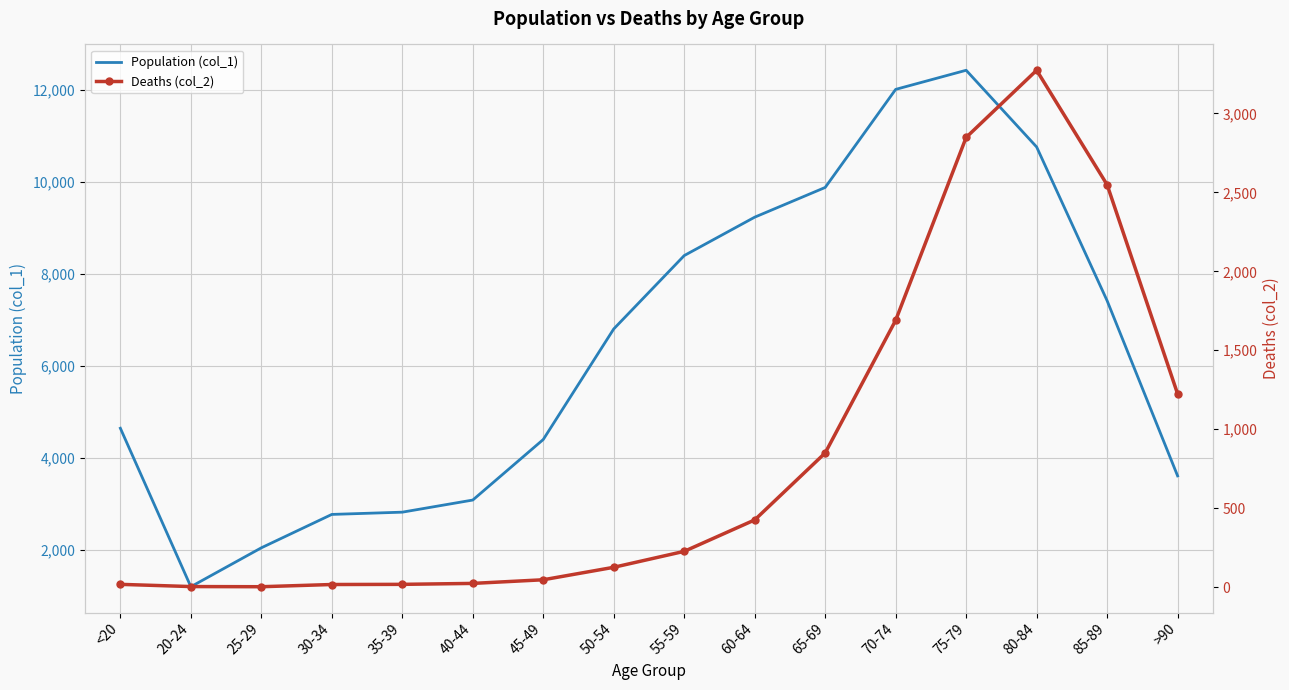

True or false: Population (col_1) and Deaths (col_2) cross at least once.

False